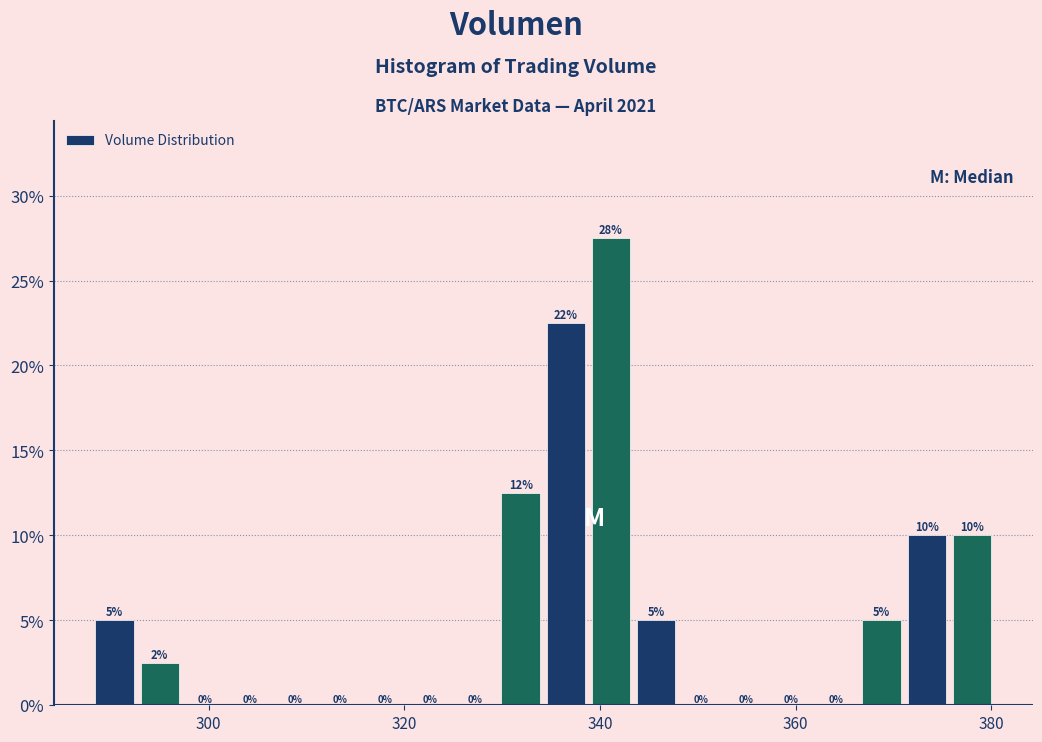

Read against the x-axis, roughly where is the centre of the tallest bar?

342